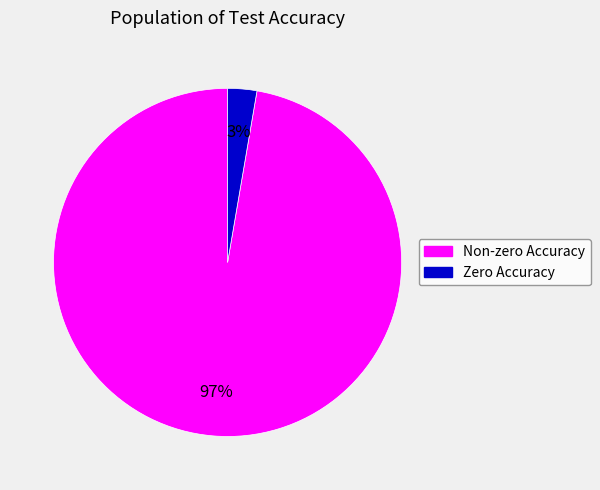

To the nearest percent, what percentage of the pie is Zero Accuracy?

3%